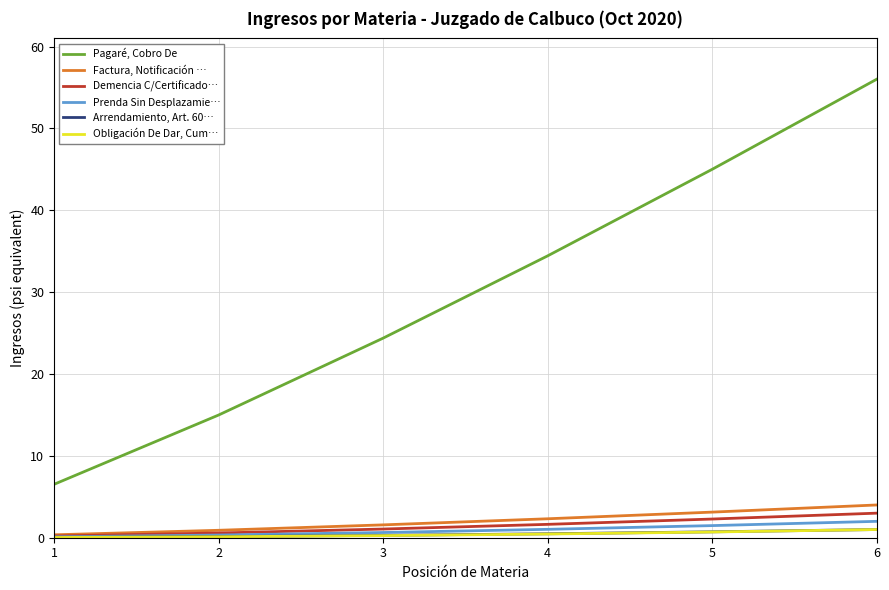

Which series has the largest total across all categories?

Pagaré, Cobro De